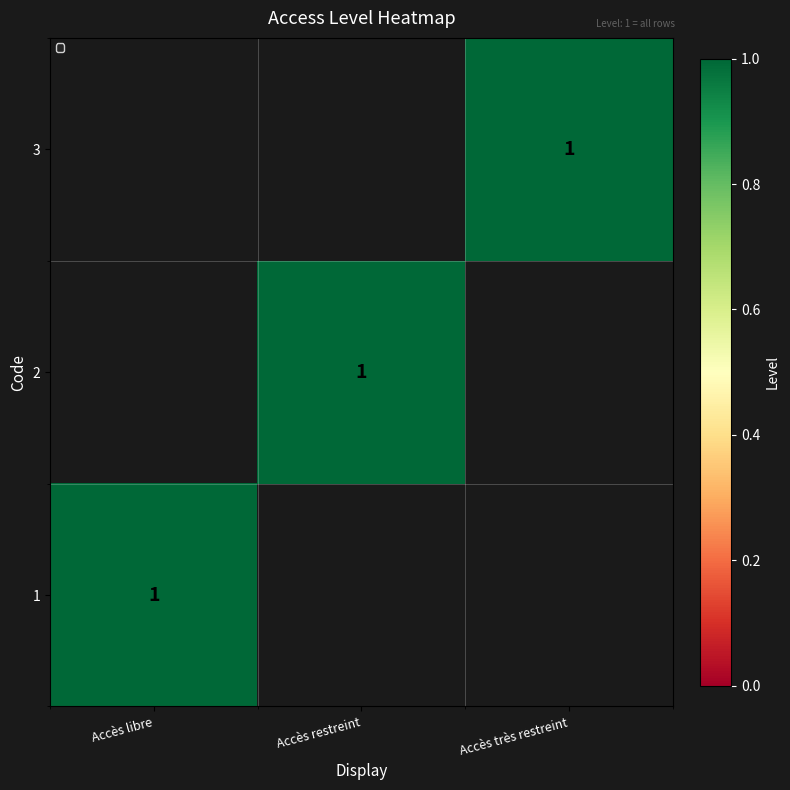

What is the greatest value displayed?

1.0